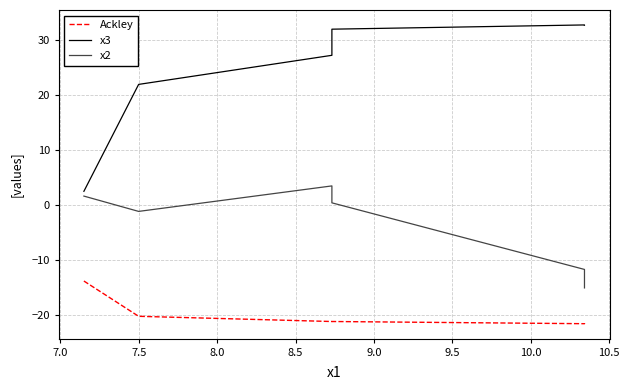

Is this an area chart (filled region under the line)?

No